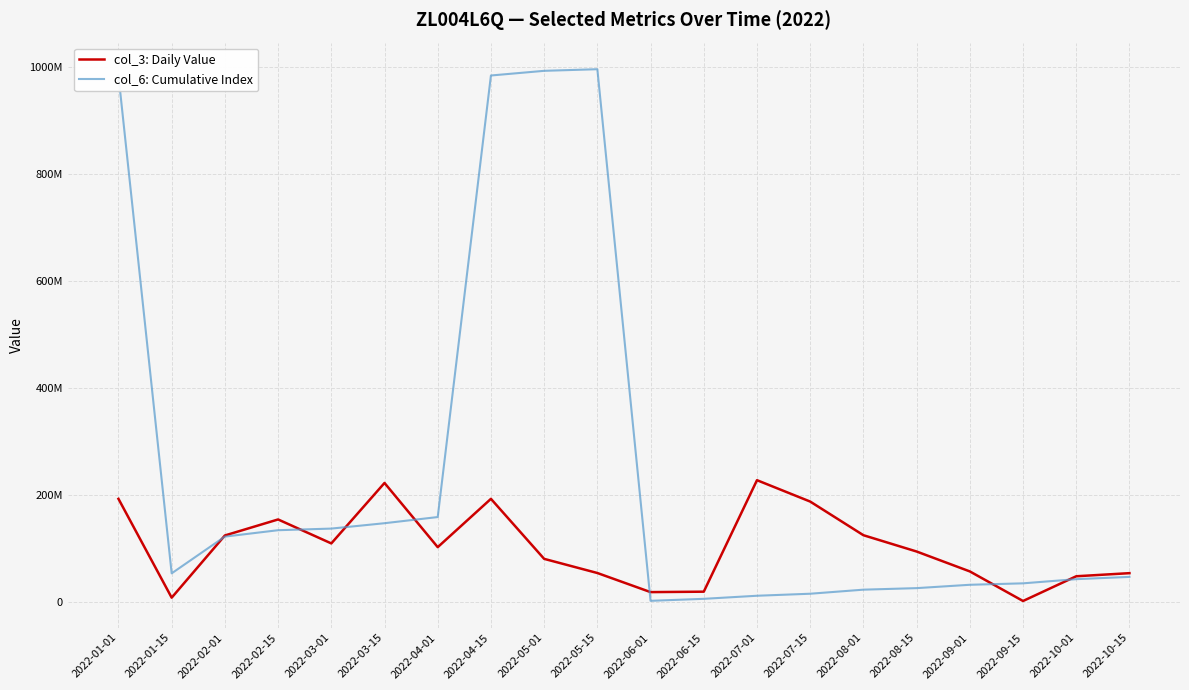

Which series has the largest total across all categories?

col_6: Cumulative Index